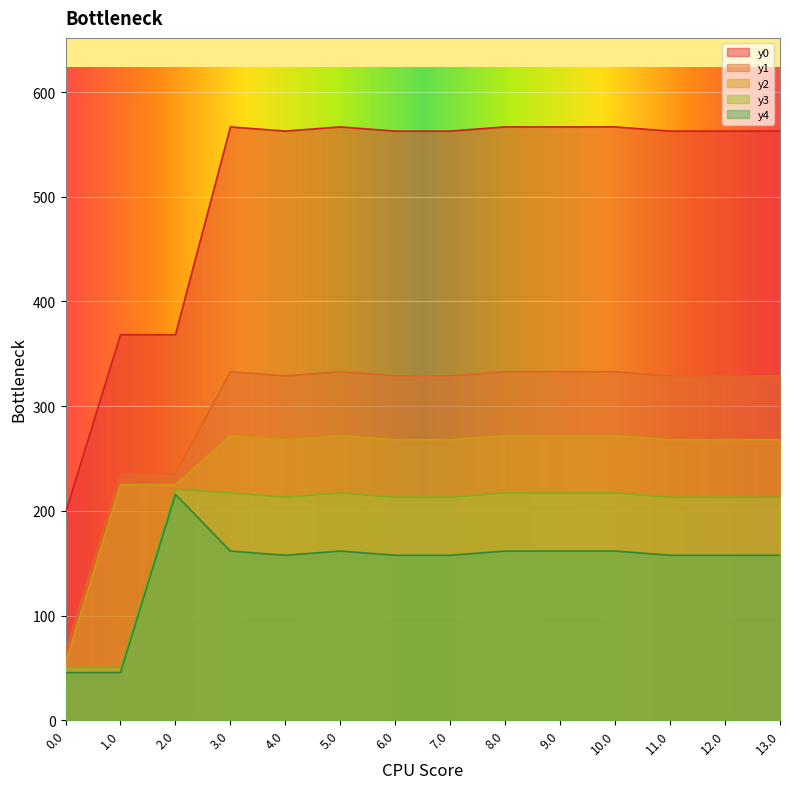

True or false: y4 and y2 intersect in this chart.

False